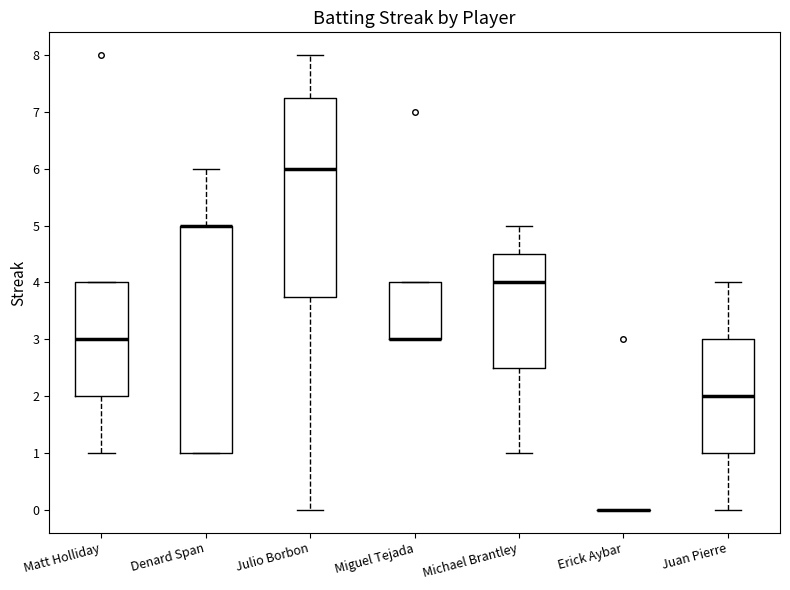

Comparing the boxes themselves (not the whiskers), which one is the tallest?

Denard Span